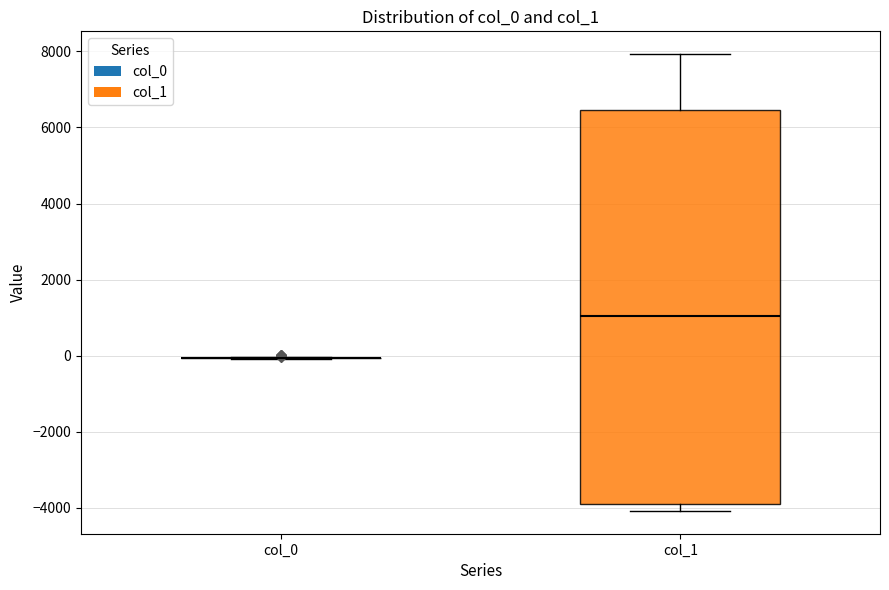

Reading left to right, read every box against the y-axis: the position of its median line, the range the box covers, and the ends of its whiskers. The values are not printed on the chart, so give them approximately, as read against the axis.

col_0: box collapsed to a line at 0, whiskers 0 to 0
col_1: median 1000, box -3800 to 6400, whiskers -4000 to 8000